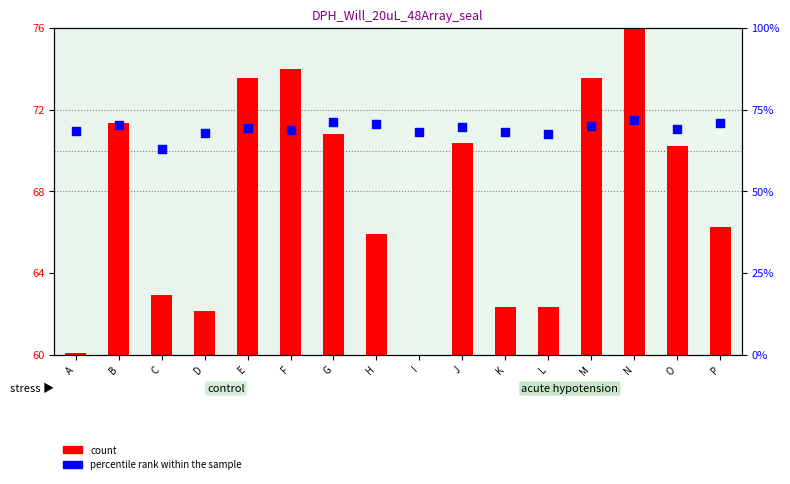

What are all the series names shown in the legend?

count, percentile rank within the sample